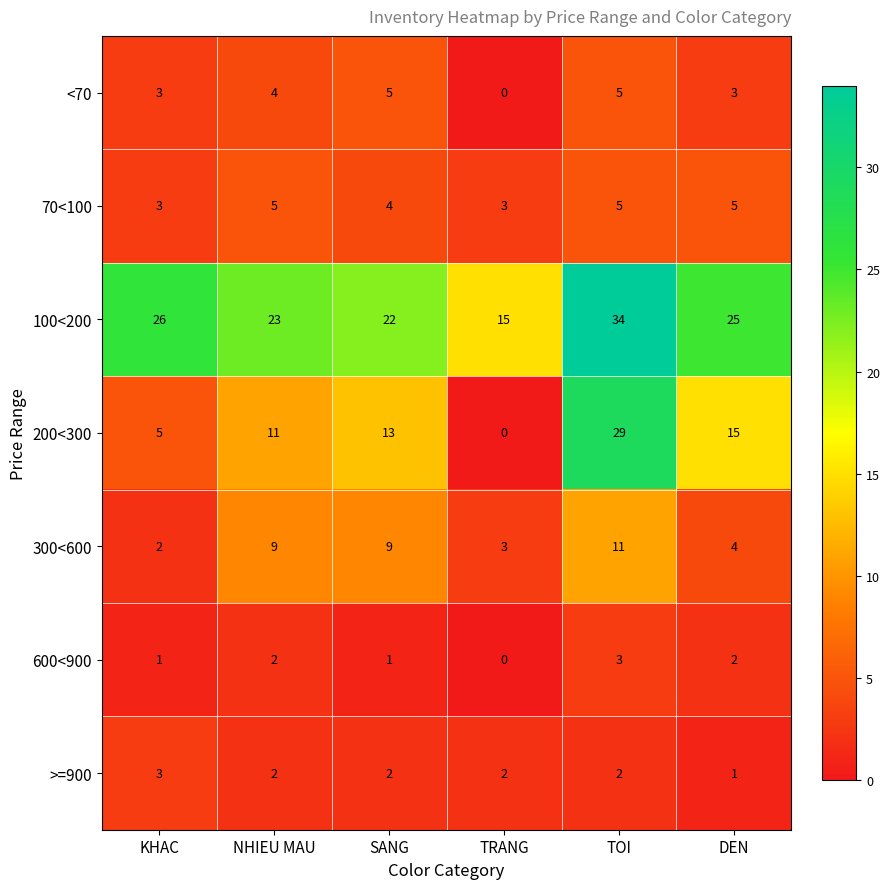

What is the average value of the 300<600 series?

6